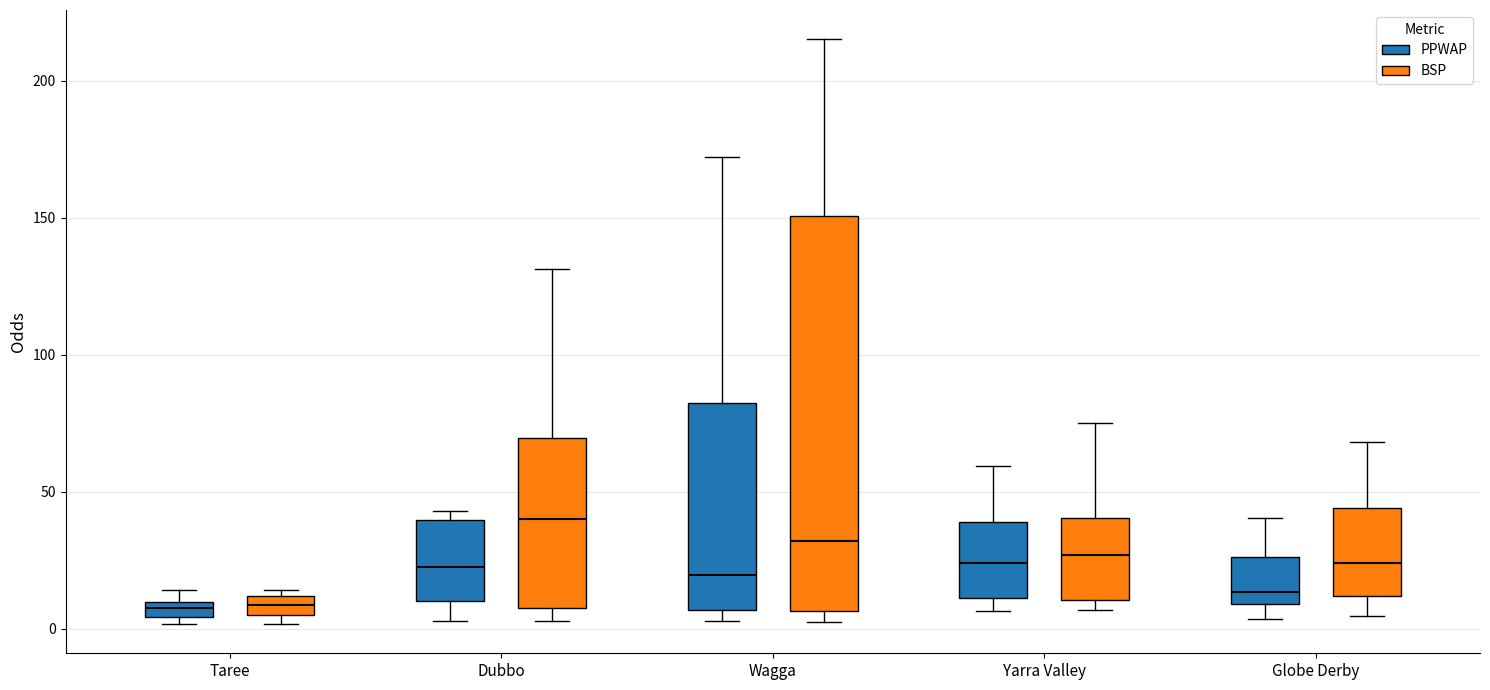

Which box is the tallest, from its lower edge to its upper edge?

Wagga (BSP)